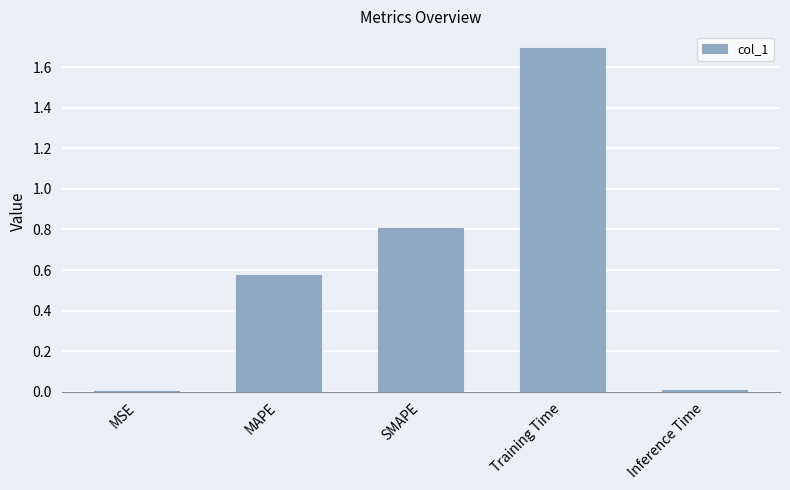

The value at MSE is 0.0. True or false?

True